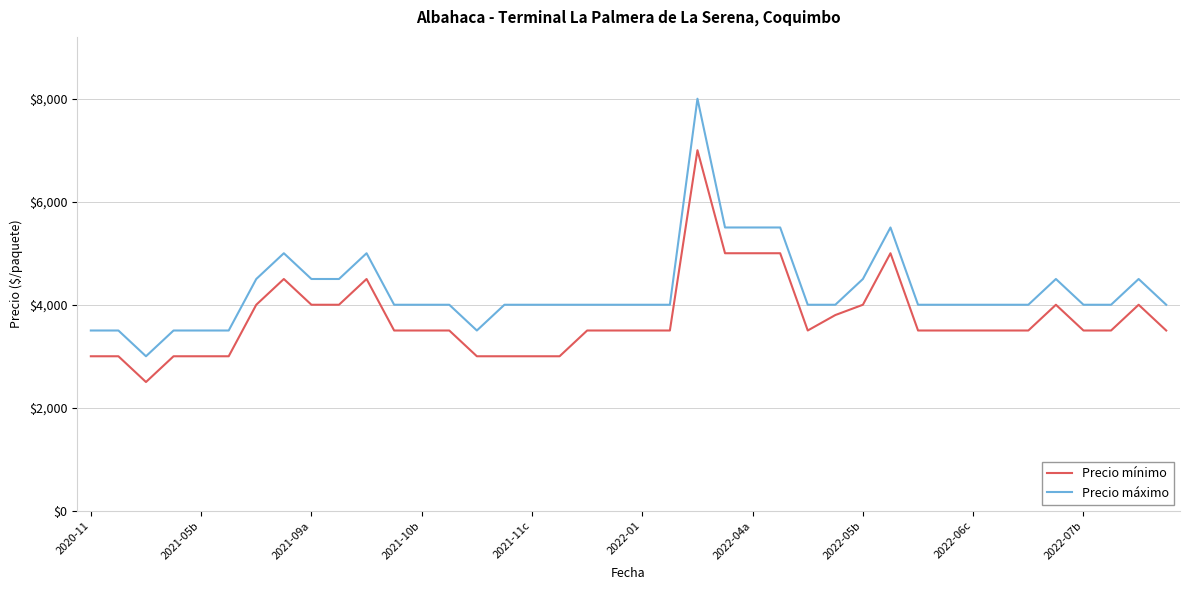

Which series has the largest range (max minus min)?

Precio máximo